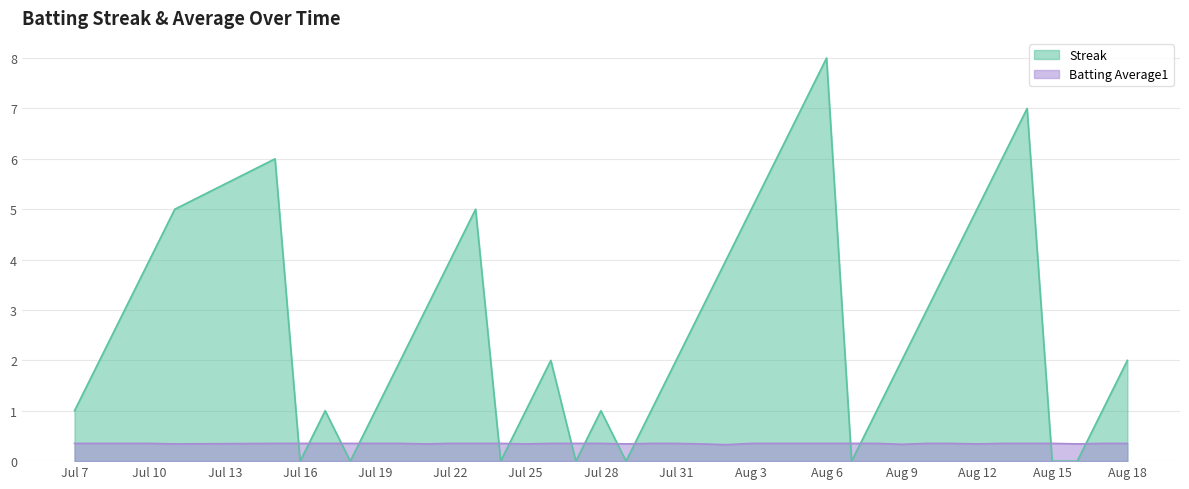

How many intersections are there between Batting Average1 and Streak?

14